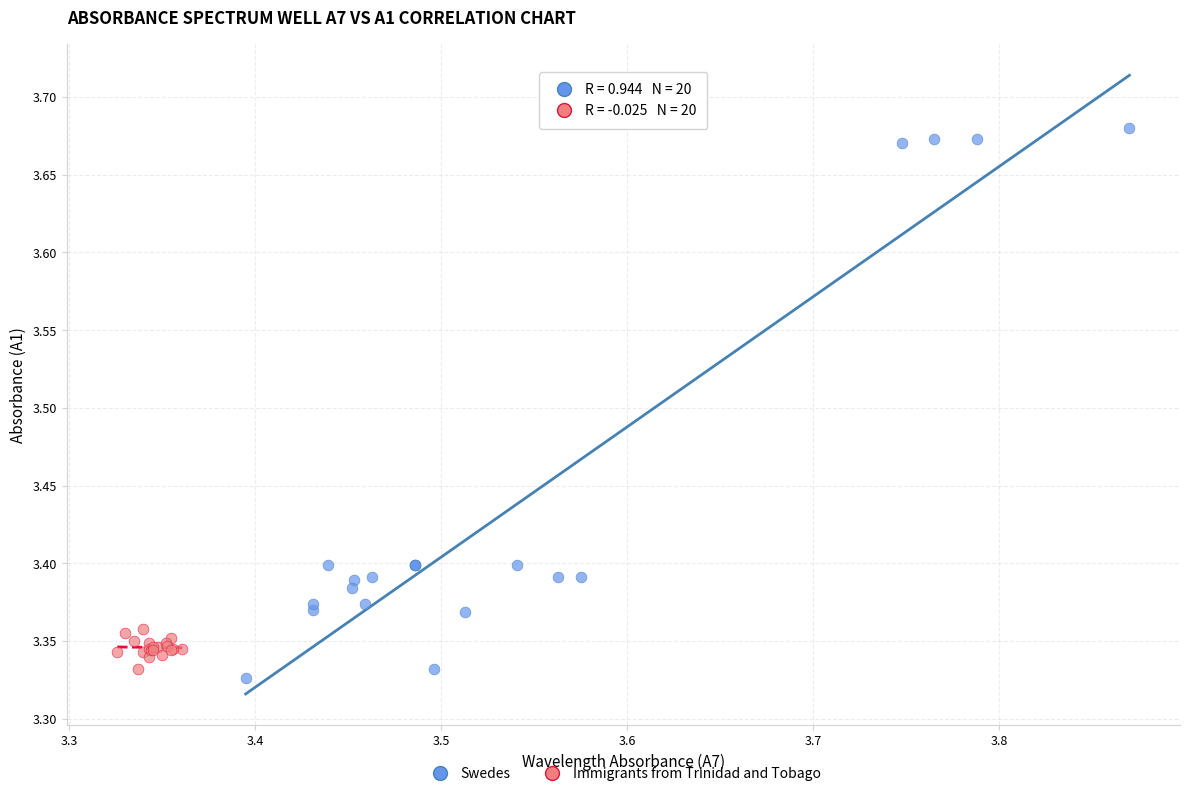

What are all the series names shown in the legend?

Swedes, Immigrants from Trinidad and Tobago